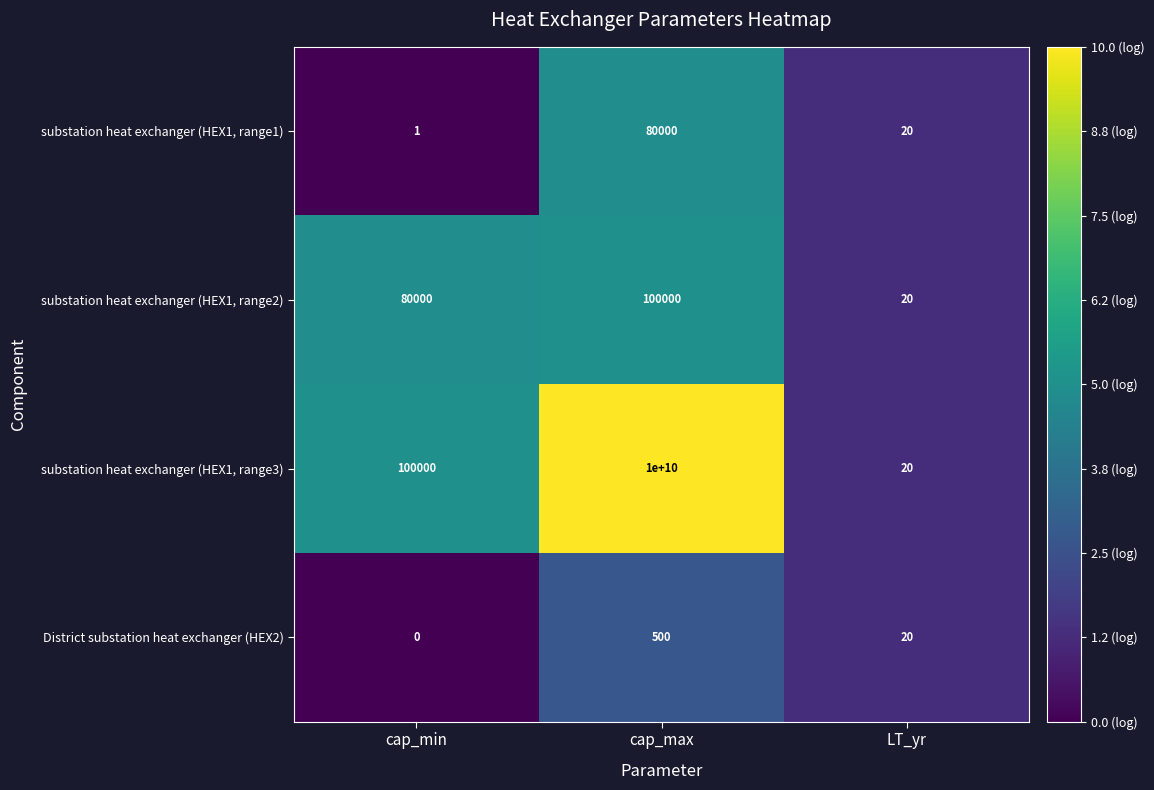

What value does the substation heat exchanger (HEX1, range2) series have at cap_min?

80000